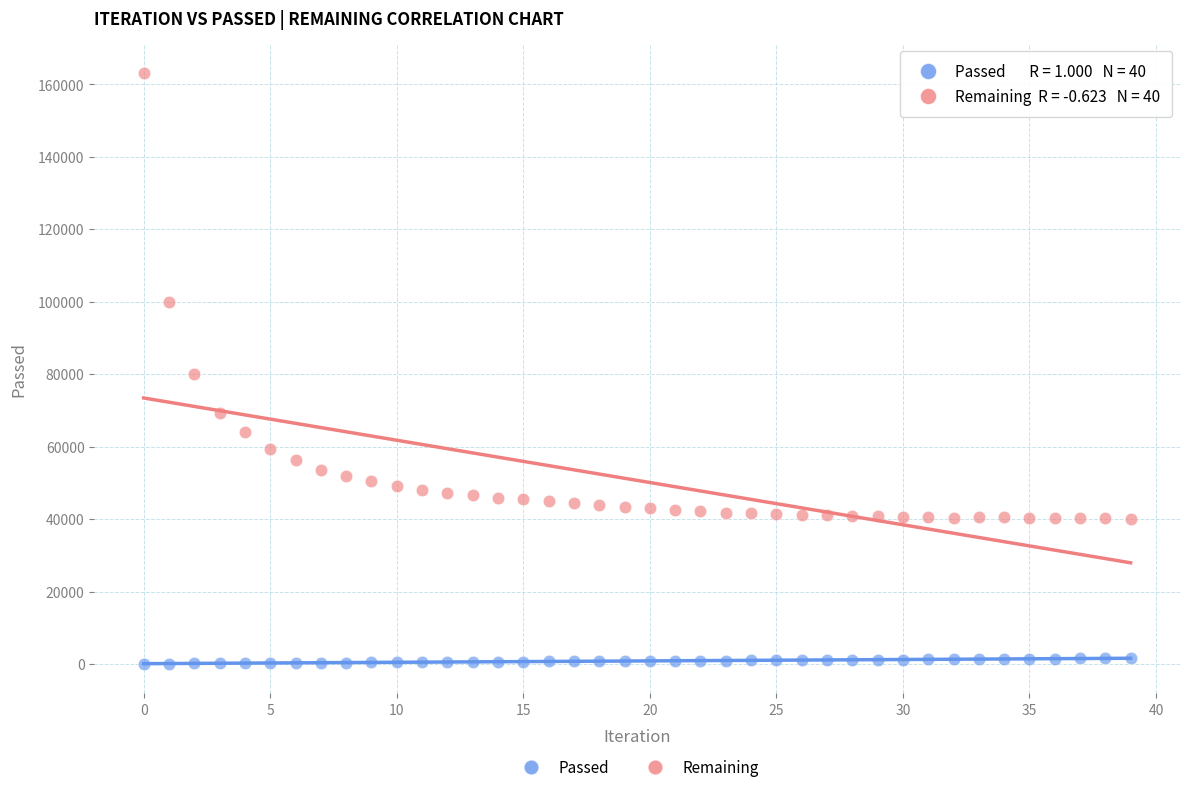

Which series has the largest Y range (max minus min)?

Remaining